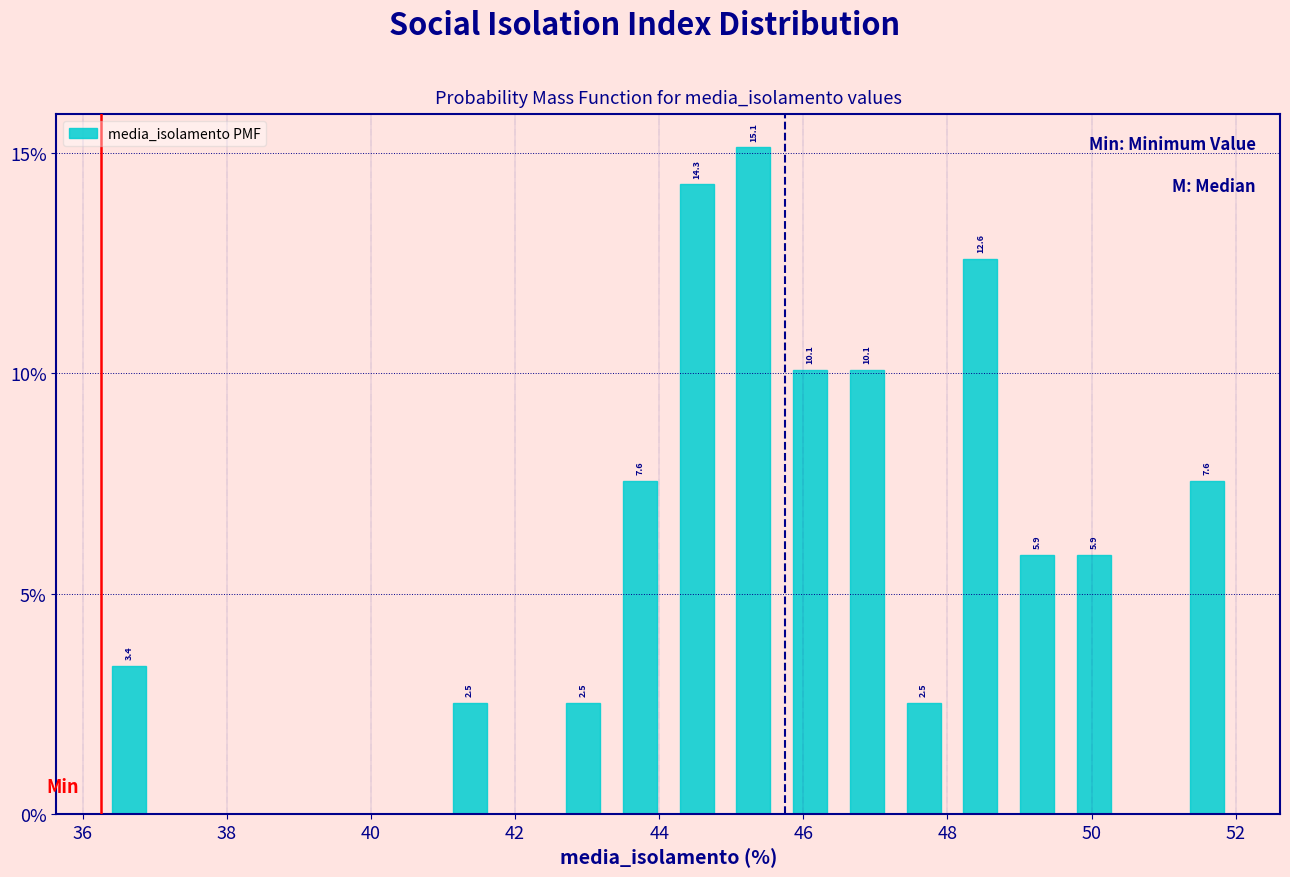

Around what value on the x-axis is the tallest bar? Give the approximate position of its centre, as read against the axis.

45.4